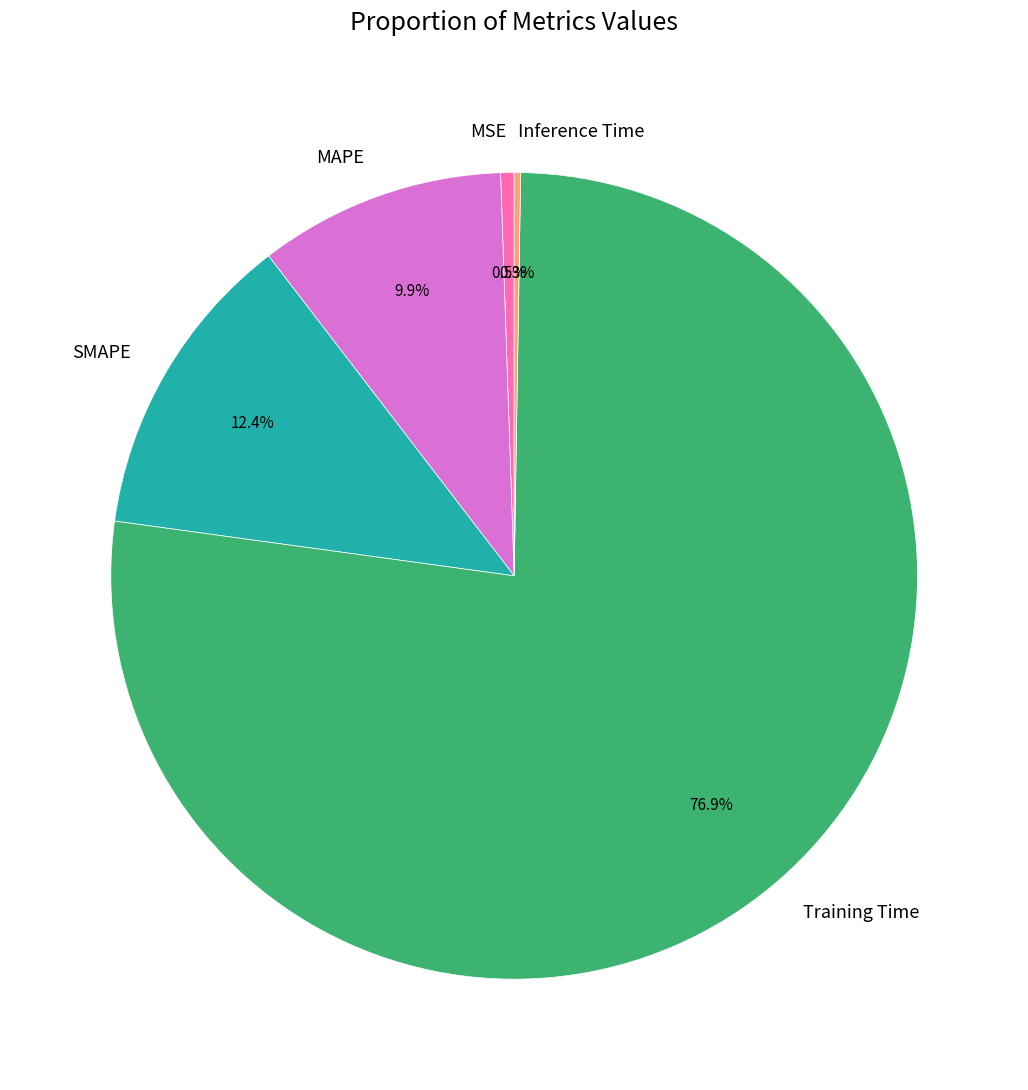

Is the sum of Training Time and MAPE greater than half?

Yes